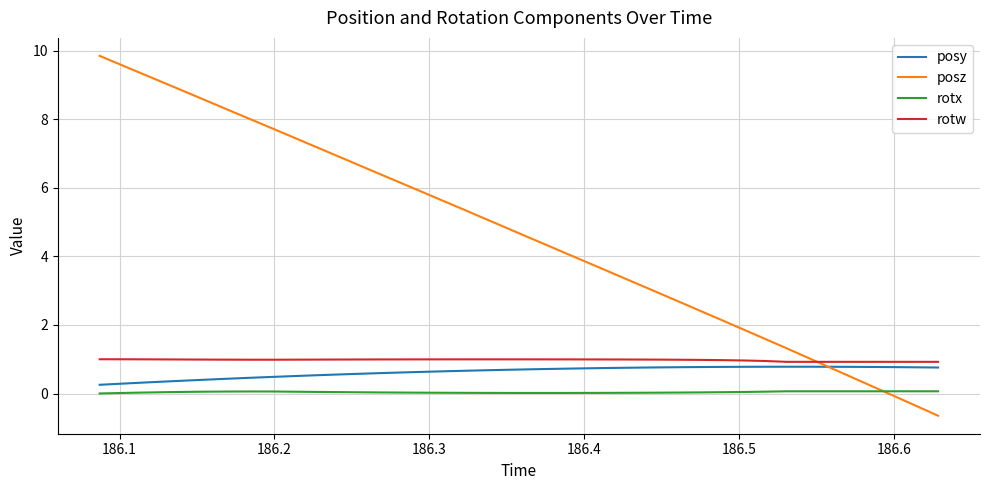

What is the highest value of the posz series?

9.8